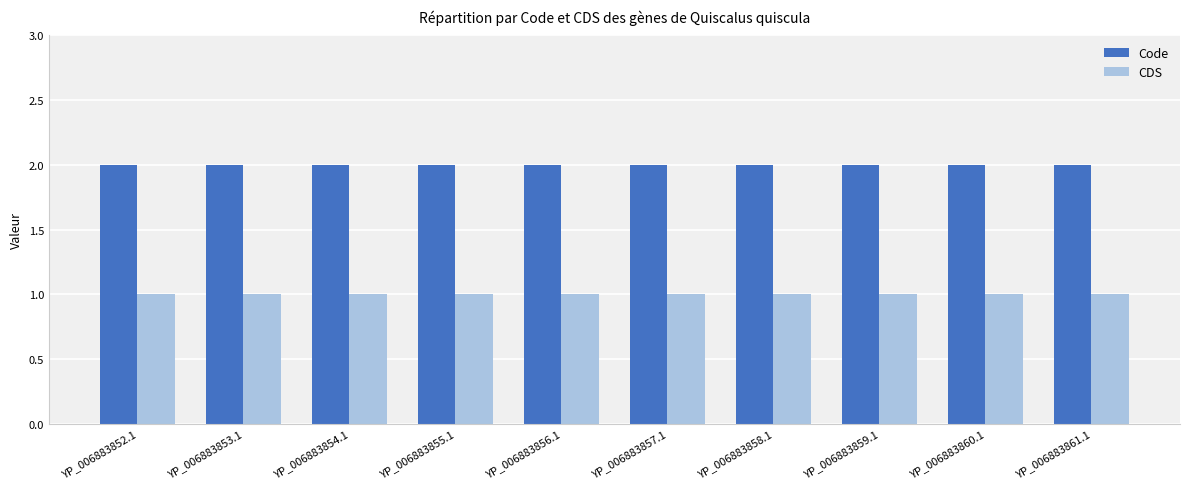

The Code series shows 2 at YP_006883860.1. True or false?

True